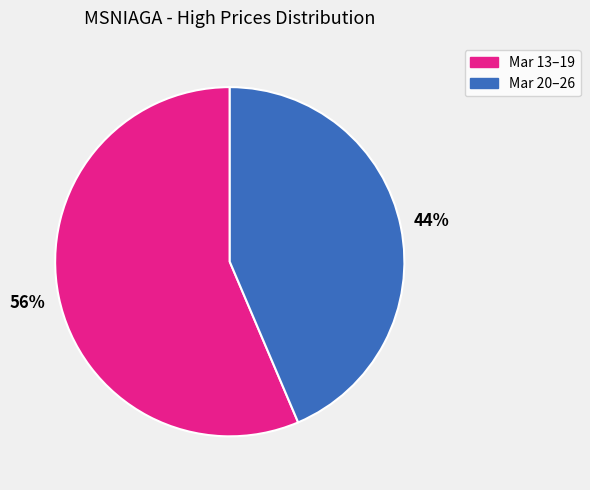

Count the number of slices in the pie.

2